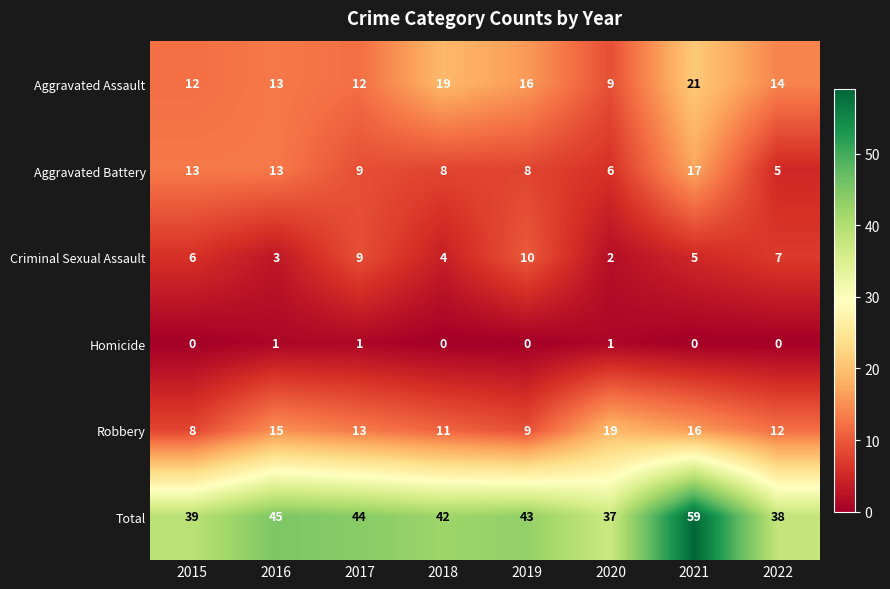

What is the total value across all series at 2022?

76